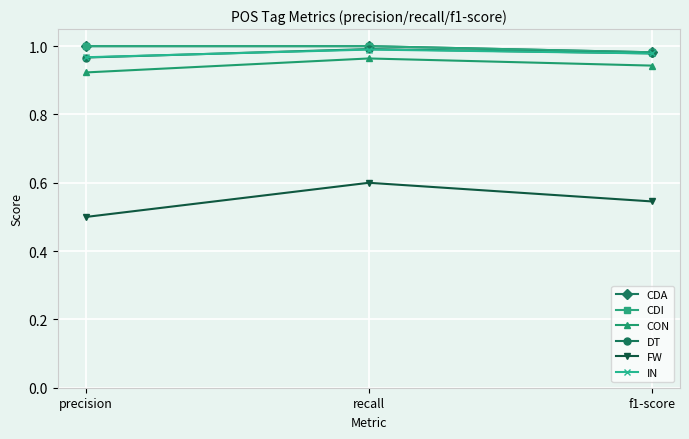

Is this an area chart (filled region under the line)?

No